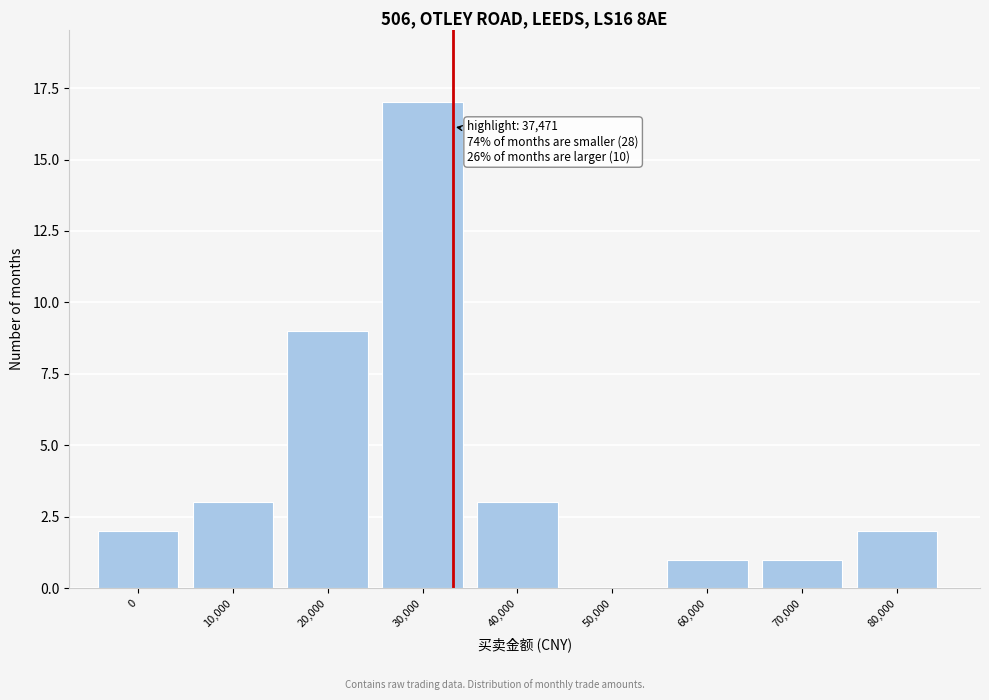

Reading right to left, what are all the values shown in this chart?

80,000=2	70,000=1	60,000=1	50,000=0	40,000=3	30,000=17	20,000=9	10,000=3	0=2